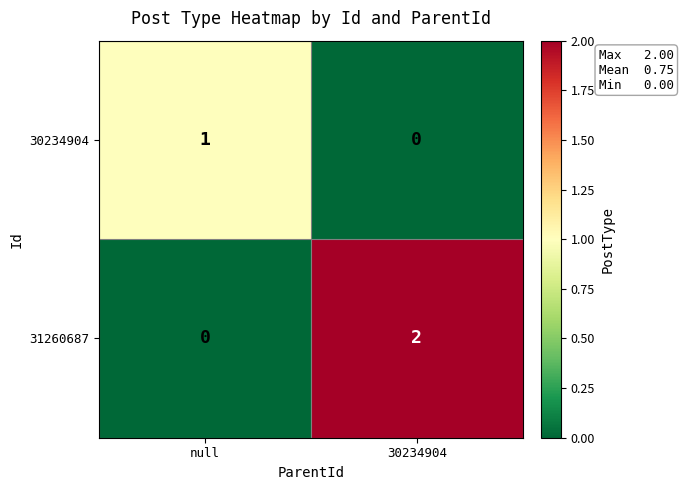

Rank the series by their maximum value, from lowest to highest.

30234904, 31260687